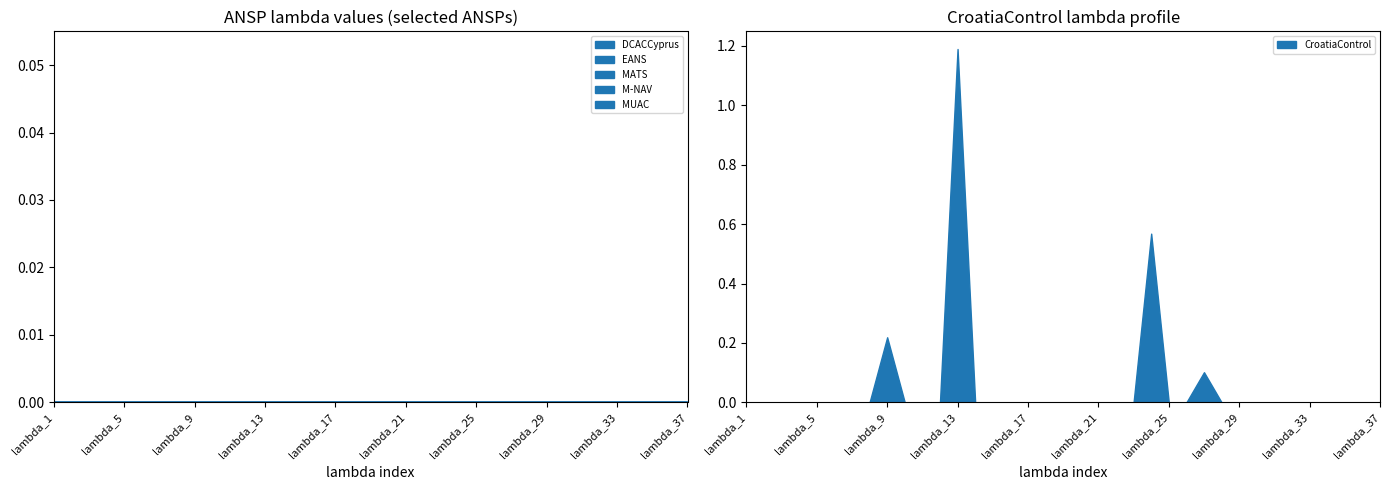

What is the average value of the CroatiaControl series?

0.1